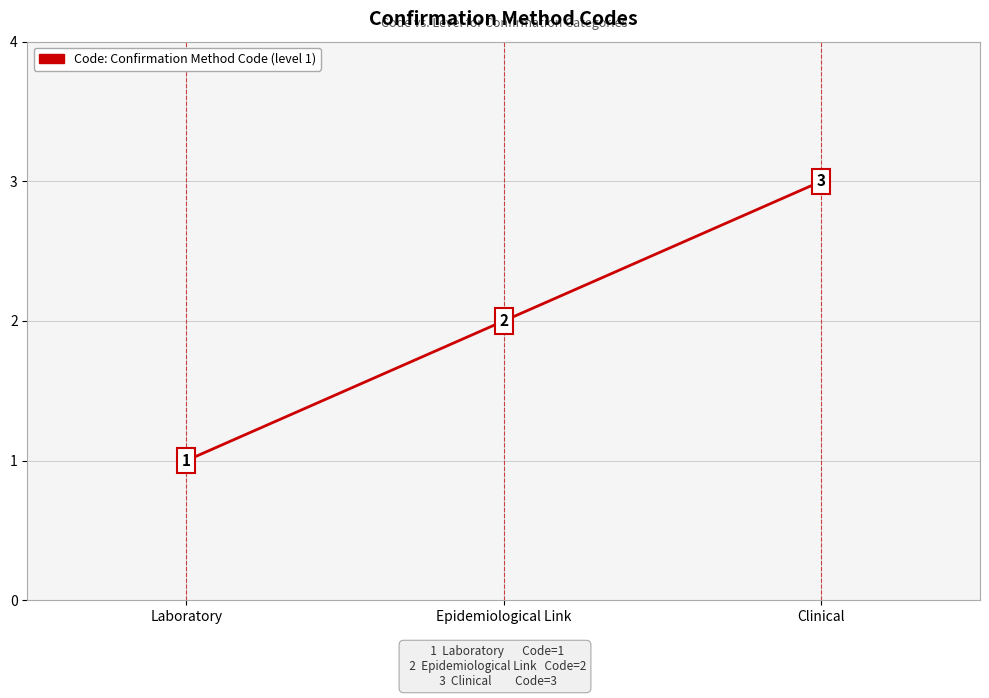

How many categories are shown in the chart?

3